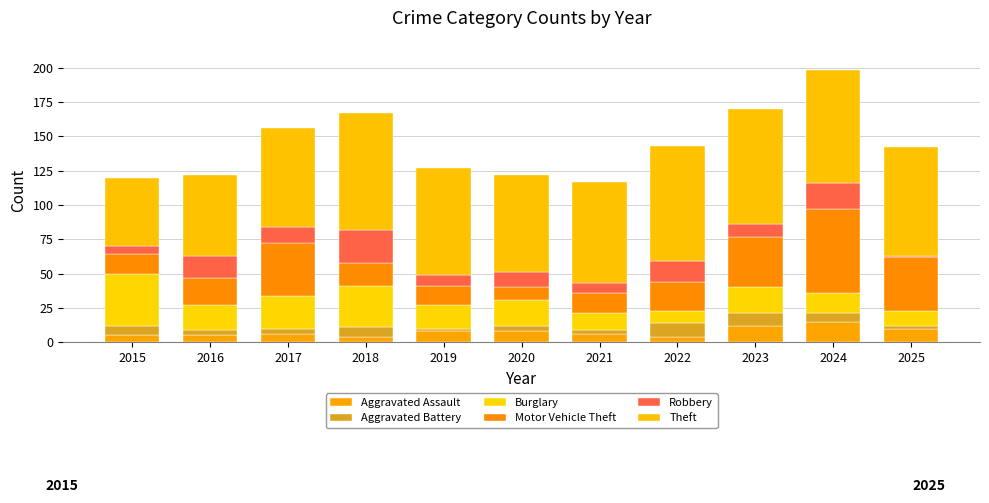

Count the number of data series in this chart.

6